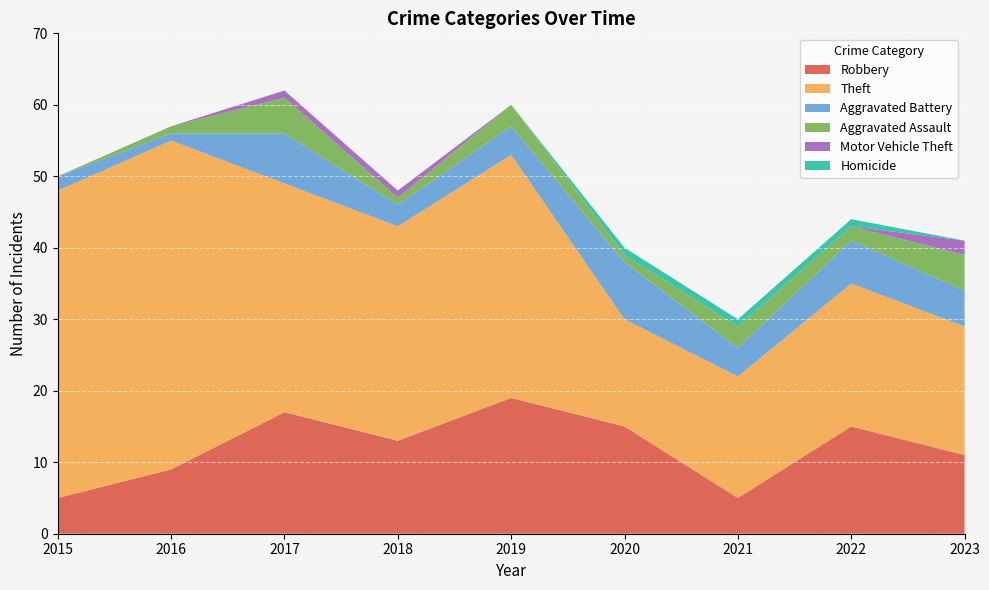

Reading right to left, transcribe all the data shown in this chart.

Robbery: 2023=11	2022=15	2021=5	2020=15	2019=19	2018=13	2017=17	2016=9	2015=5
Theft: 2023=18	2022=20	2021=17	2020=15	2019=34	2018=30	2017=32	2016=46	2015=43
Aggravated Battery: 2023=5	2022=6	2021=4	2020=8	2019=4	2018=3	2017=7	2016=1	2015=2
Aggravated Assault: 2023=5	2022=2	2021=3	2020=1	2019=3	2018=1	2017=5	2016=1	2015=0
Motor Vehicle Theft: 2023=2	2022=0	2021=0	2020=0	2019=0	2018=1	2017=1	2016=0	2015=0
Homicide: 2023=0	2022=1	2021=1	2020=1	2019=0	2018=0	2017=0	2016=0	2015=0